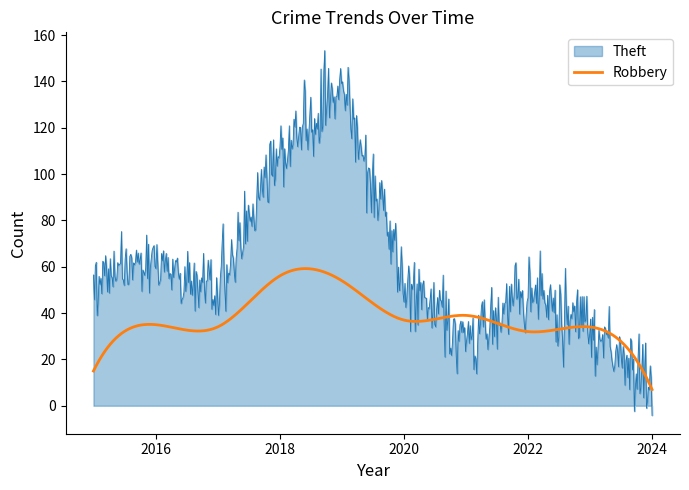

Which series has the largest range (max minus min)?

Theft